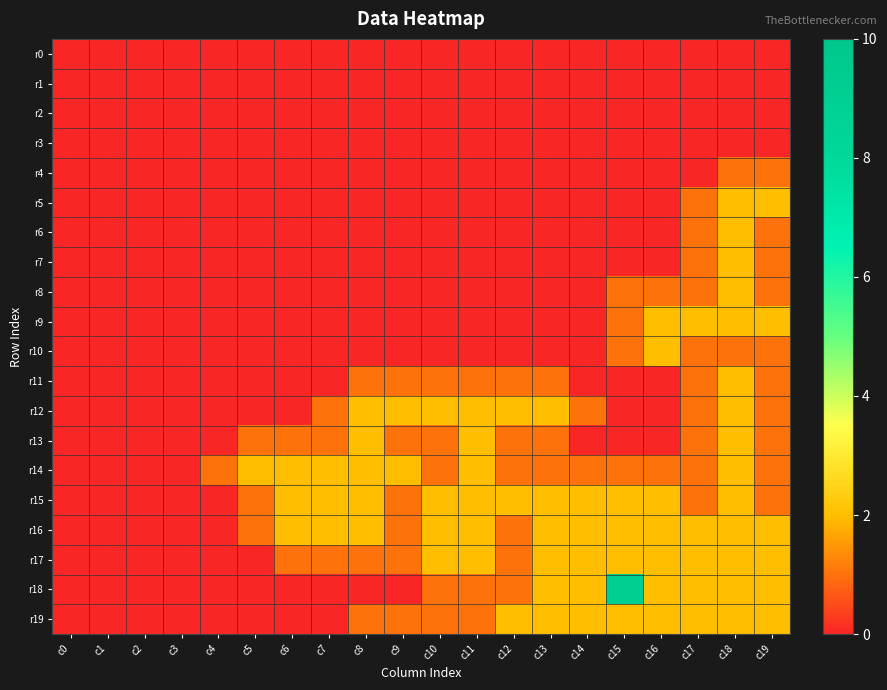

Which series has the largest range (max minus min)?

r18